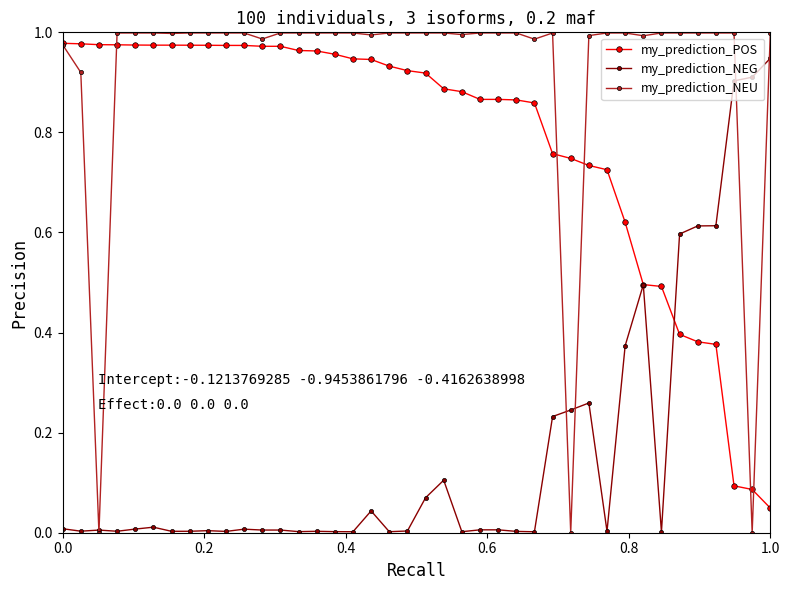

List the series in order of their overall mean, highest first.

my_prediction_NEU, my_prediction_POS, my_prediction_NEG